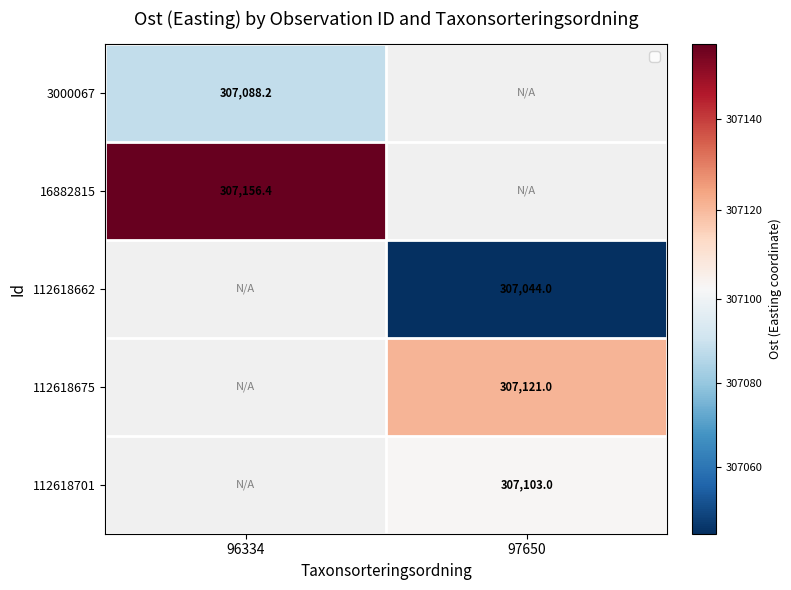

Is the value of 112618701 at 97650 greater than the value of 112618662 at 97650?

Yes